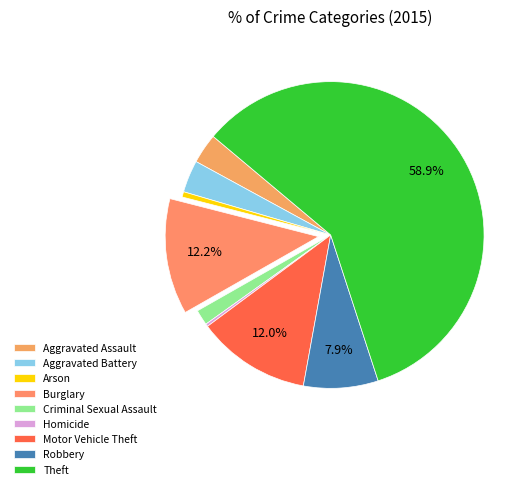

What is the ratio of the value at Robbery to the value at Burglary?

0.6